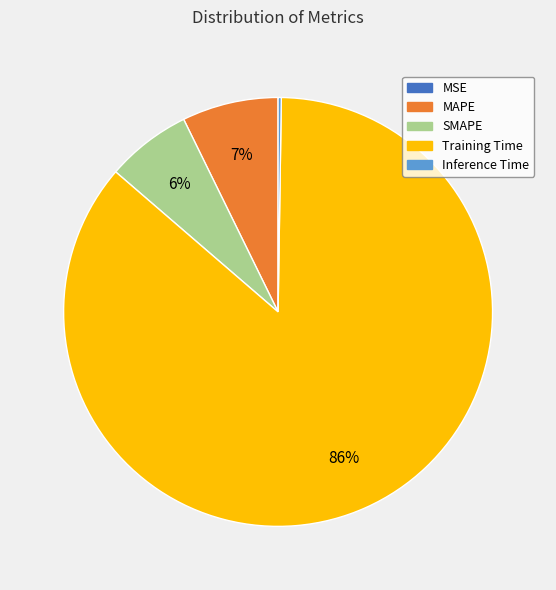

Which slice is the largest?

Training Time